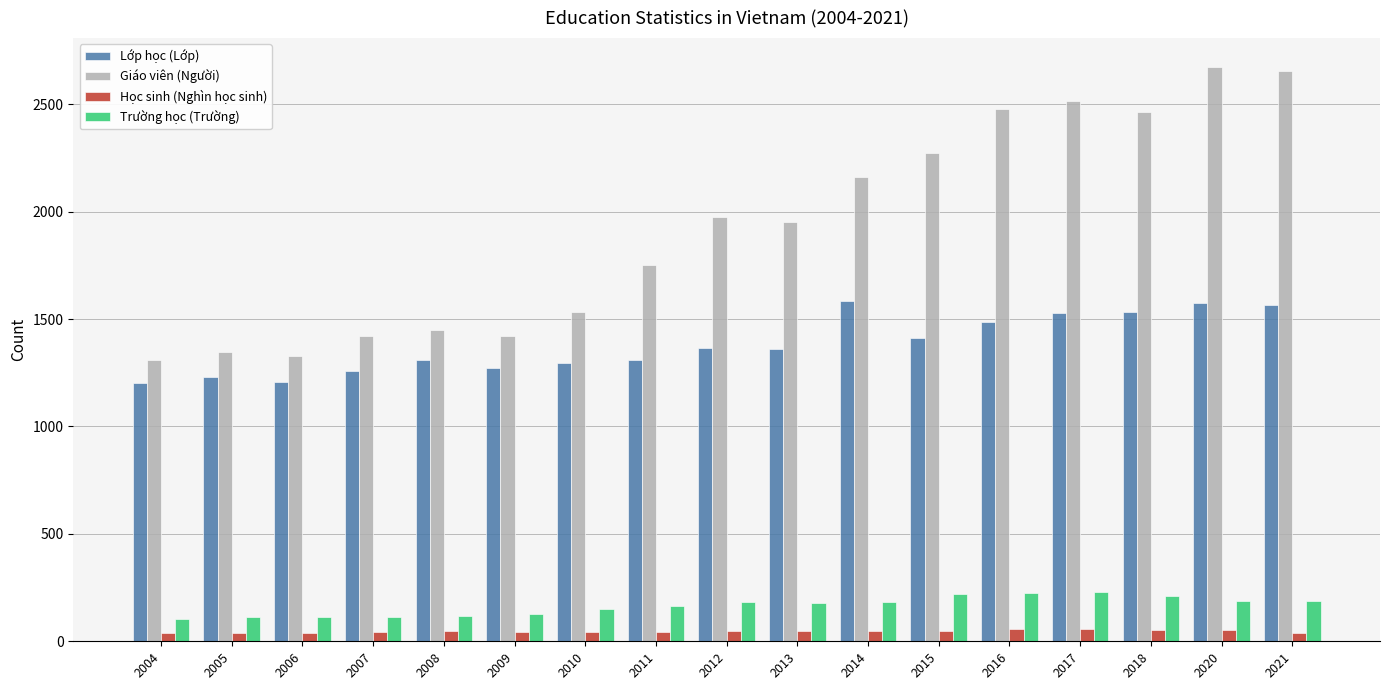

What is the value of the Trường học (Trường) bar at the 11th from the left?

181.0